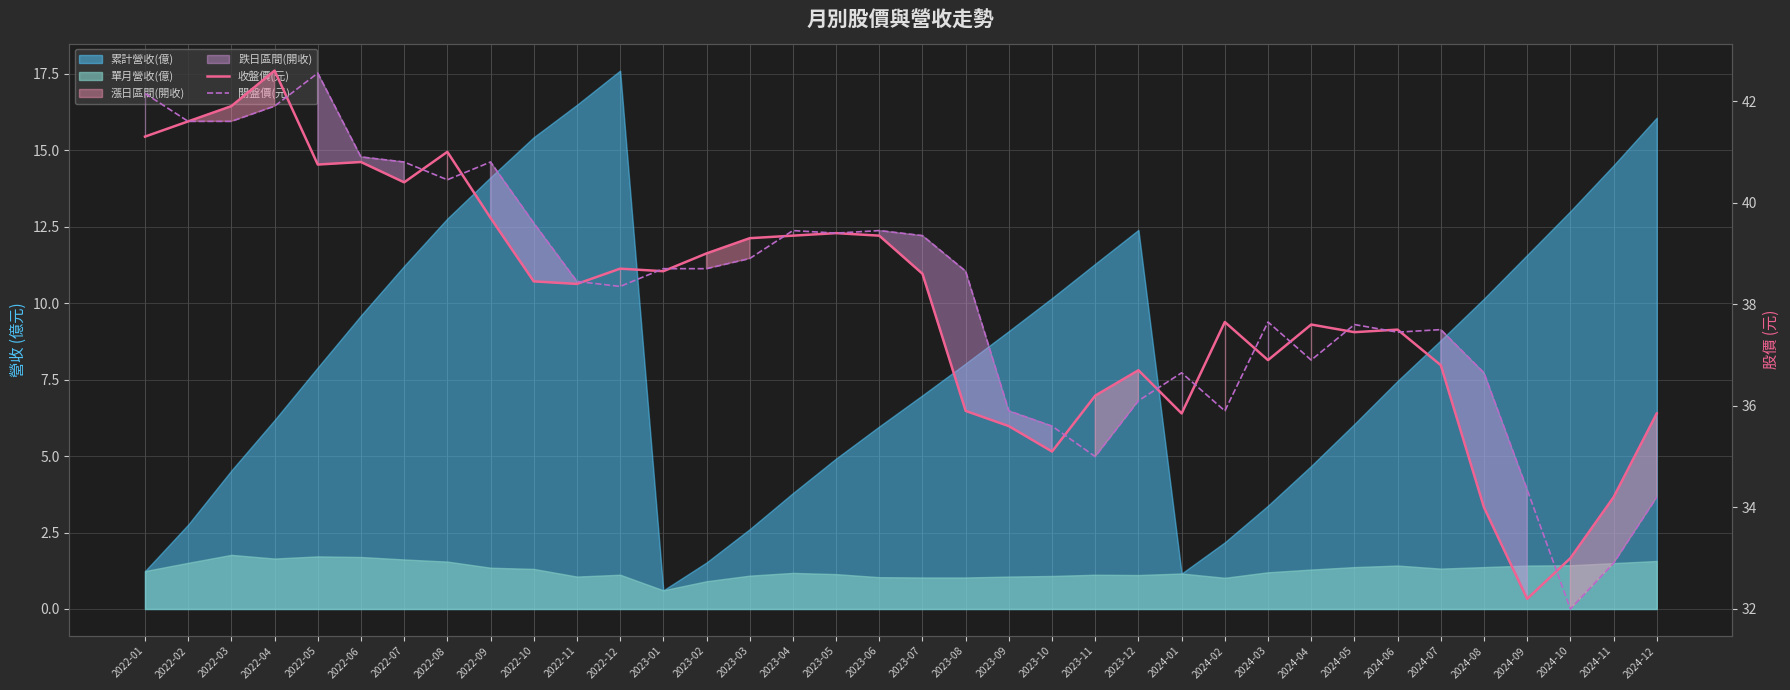

Reading left to right, extract all data points from this chart.

收盤價(元): 2022-01=41.3	2022-02=41.6	2022-03=41.9	2022-04=42.6	2022-05=40.8	2022-06=40.8	2022-07=40.4	2022-08=41.0	2022-09=39.7	2022-10=38.5	2022-11=38.4	2022-12=38.7	2023-01=38.6	2023-02=39.0	2023-03=39.3	2023-04=39.4	2023-05=39.4	2023-06=39.4	2023-07=38.6	2023-08=35.9	2023-09=35.6	2023-10=35.1	2023-11=36.2	2023-12=36.7	2024-01=35.9	2024-02=37.6	2024-03=36.9	2024-04=37.6	2024-05=37.5	2024-06=37.5	2024-07=36.8	2024-08=34.0	2024-09=32.2	2024-10=33.0	2024-11=34.2	2024-12=35.9
開盤價(元): 2022-01=42.1	2022-02=41.6	2022-03=41.6	2022-04=41.9	2022-05=42.5	2022-06=40.9	2022-07=40.8	2022-08=40.5	2022-09=40.8	2022-10=39.6	2022-11=38.5	2022-12=38.4	2023-01=38.7	2023-02=38.7	2023-03=38.9	2023-04=39.5	2023-05=39.4	2023-06=39.5	2023-07=39.4	2023-08=38.6	2023-09=35.9	2023-10=35.6	2023-11=35.0	2023-12=36.1	2024-01=36.6	2024-02=35.9	2024-03=37.6	2024-04=36.9	2024-05=37.6	2024-06=37.5	2024-07=37.5	2024-08=36.6	2024-09=34.4	2024-10=32.0	2024-11=32.9	2024-12=34.2